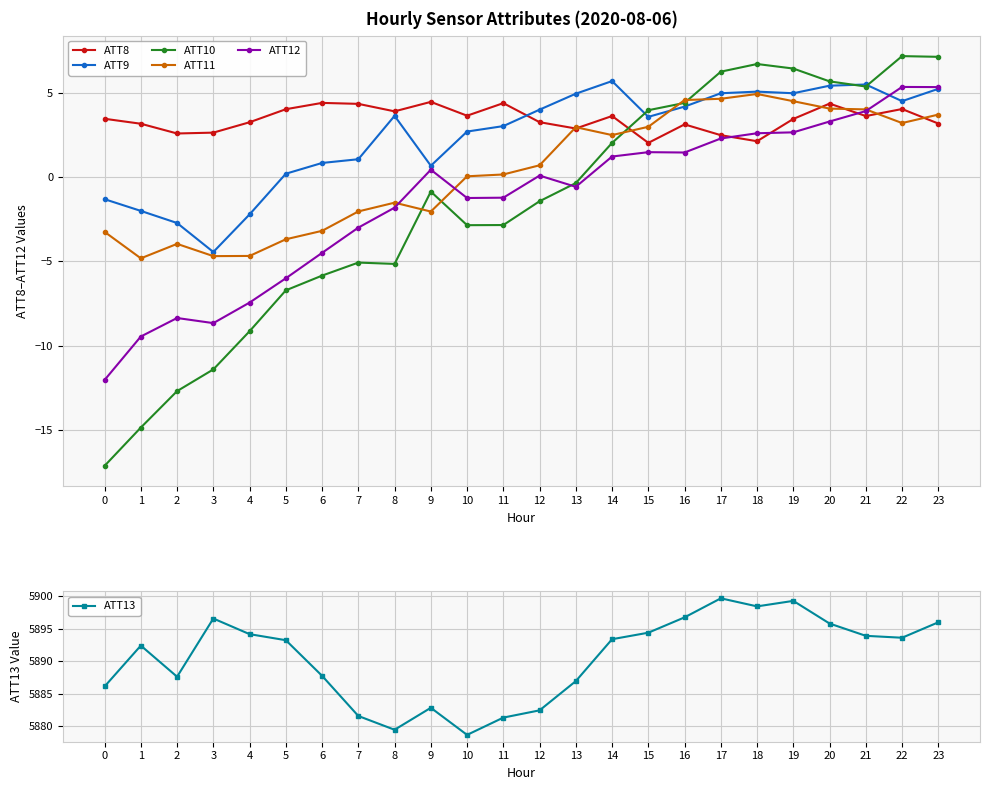

At which category does ATT13 reach its first local peak?

1